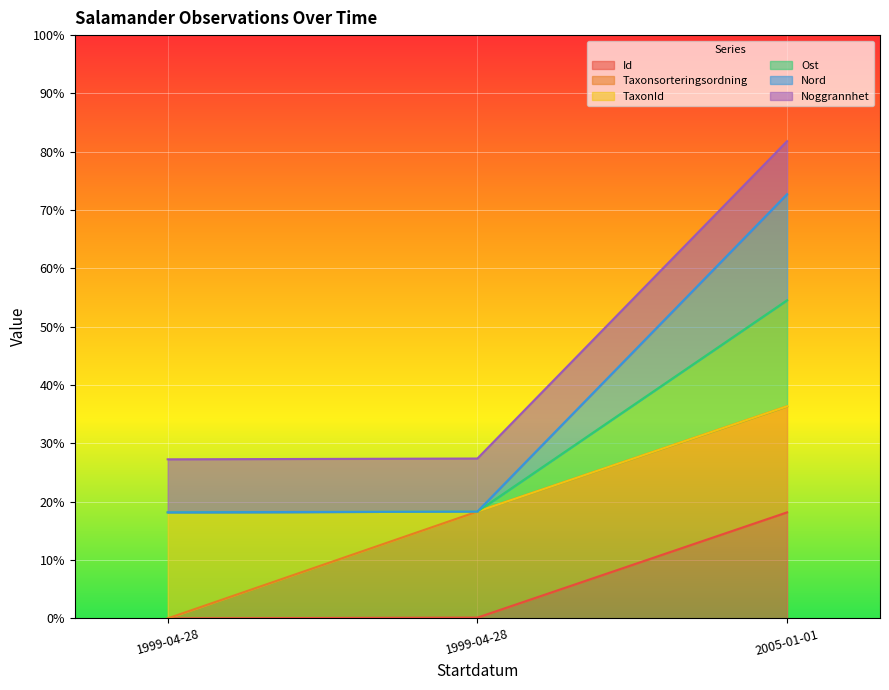

Which has a higher value, 1999-04-28 or 2005-01-01?

2005-01-01